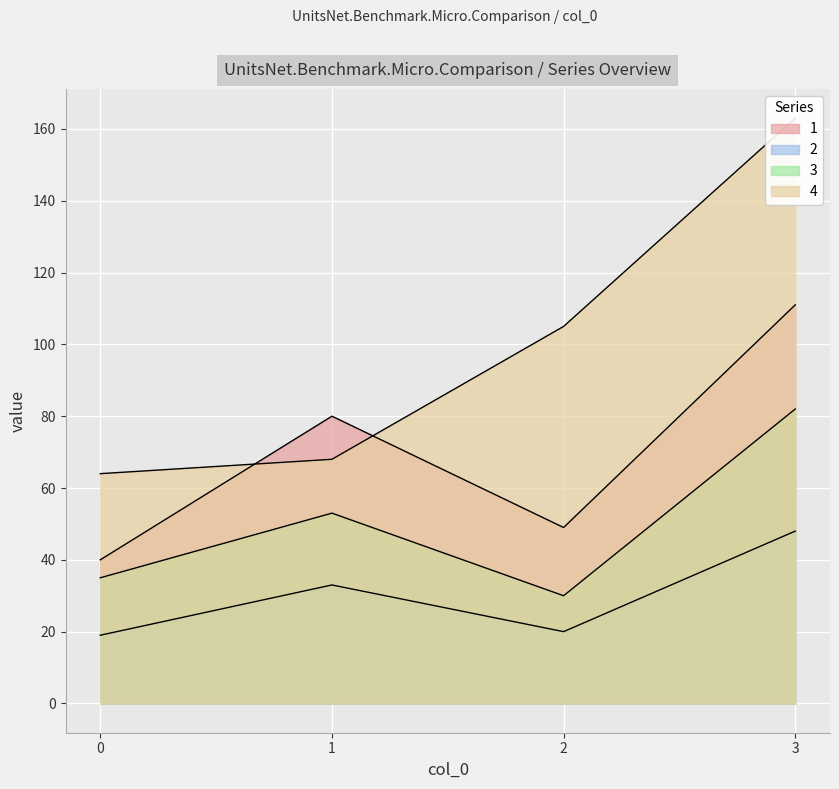

Reading left to right, list all the values displayed in this chart.

1: 0=40	1=80	2=49	3=111
2: 0=19	1=33	2=20	3=48
3: 0=35	1=53	2=30	3=82
4: 0=64	1=68	2=105	3=163